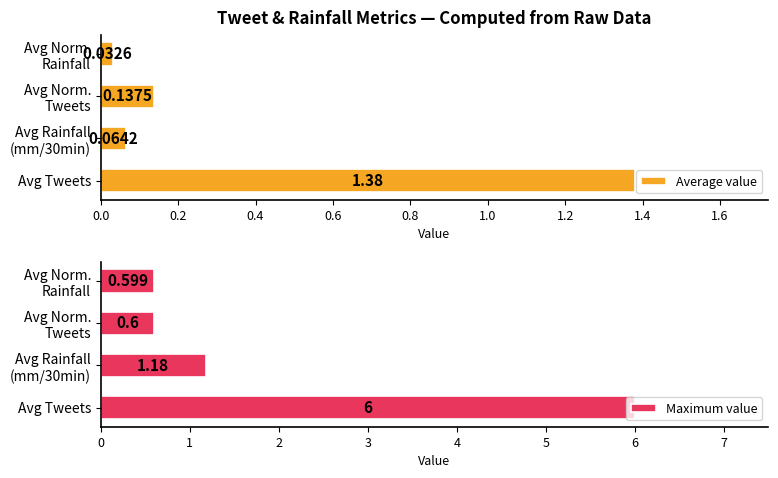

What are all the series names shown in the legend?

Average value, Maximum value